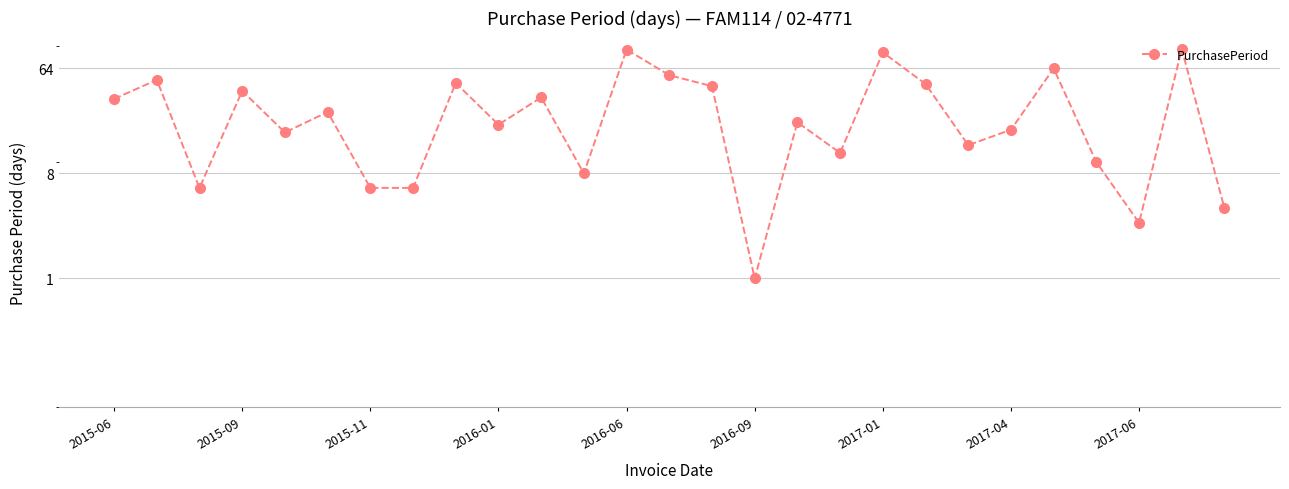

The value at 2017-04 is 10. True or false?

False